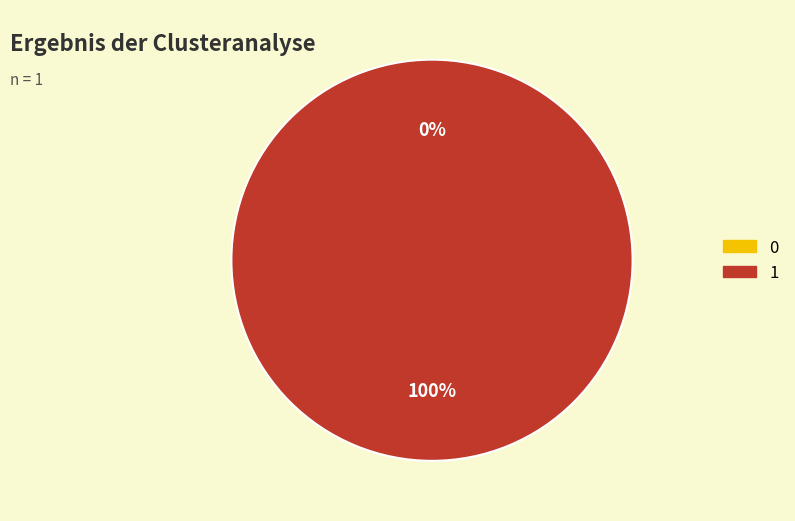

To the nearest percent, what is the difference between the 1 and 0 slice percentages?

100%